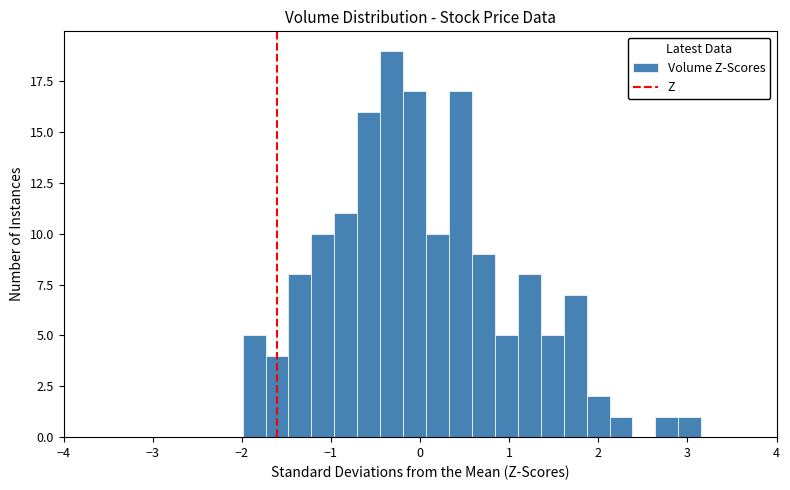

Read against the x-axis, roughly where is the centre of the tallest bar?

-0.3